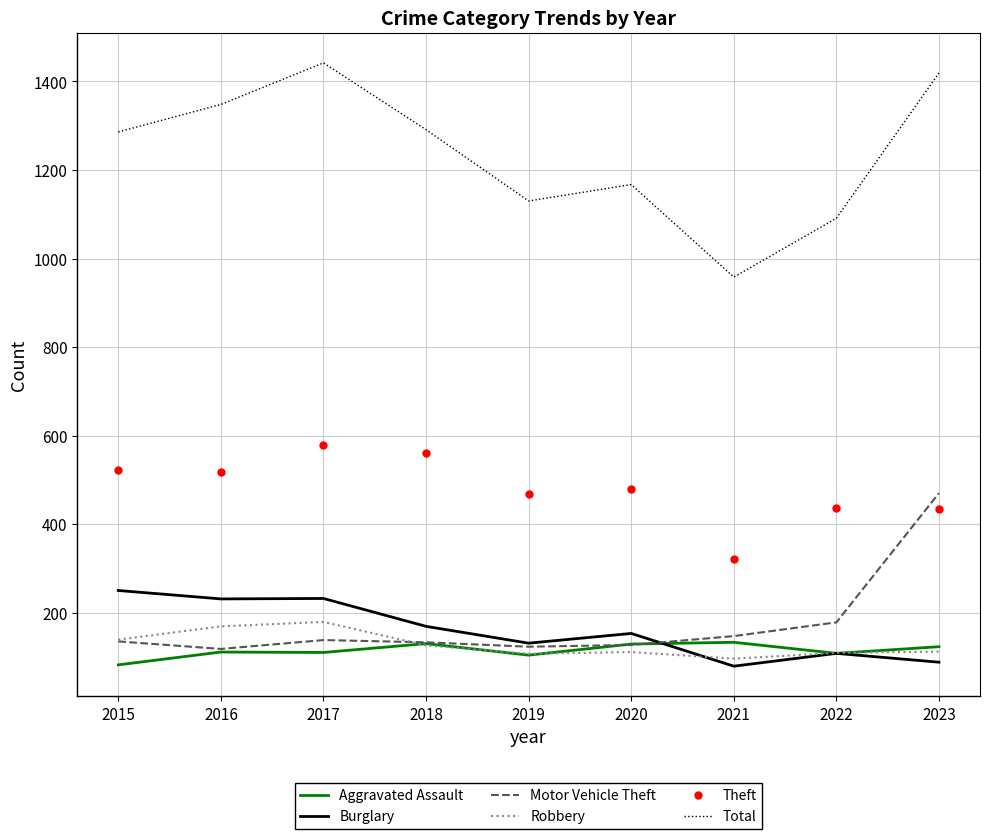

Is the value of Burglary at 2015 greater than the value of Aggravated Assault at 2018?

Yes